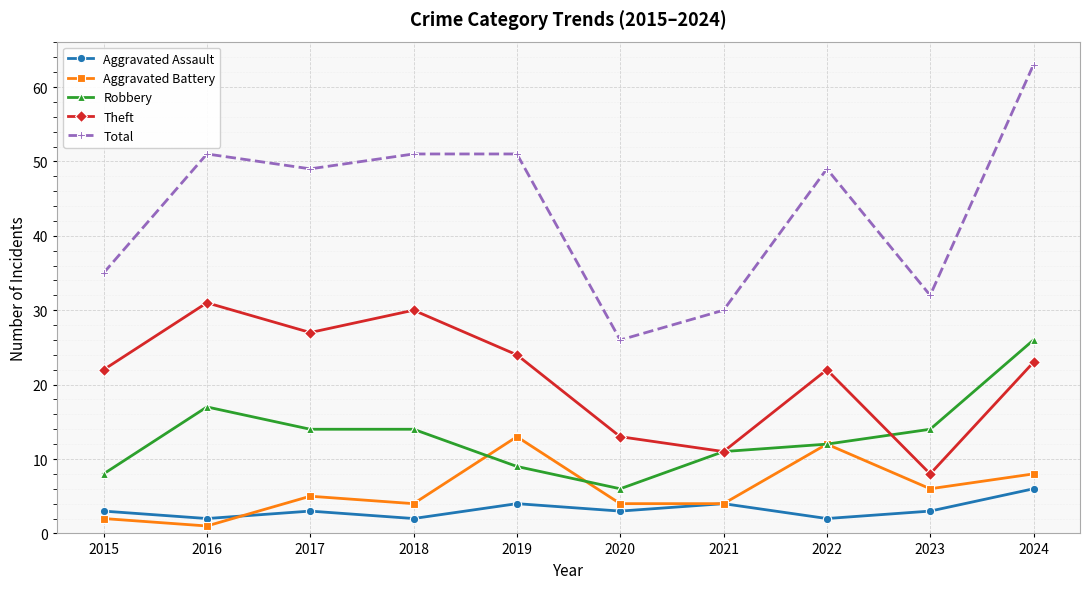

What is the sum of all Robbery values?

131